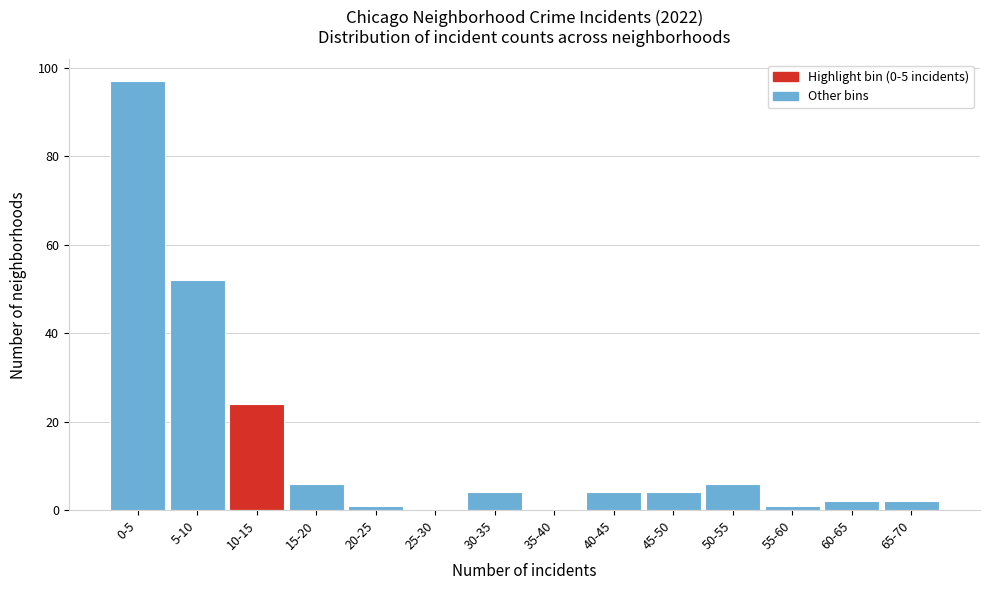

Reading right to left, list all the values displayed in this chart.

65-70=2	60-65=2	55-60=1	50-55=6	45-50=4	40-45=4	35-40=0	30-35=4	25-30=0	20-25=1	15-20=6	10-15=24	5-10=52	0-5=97